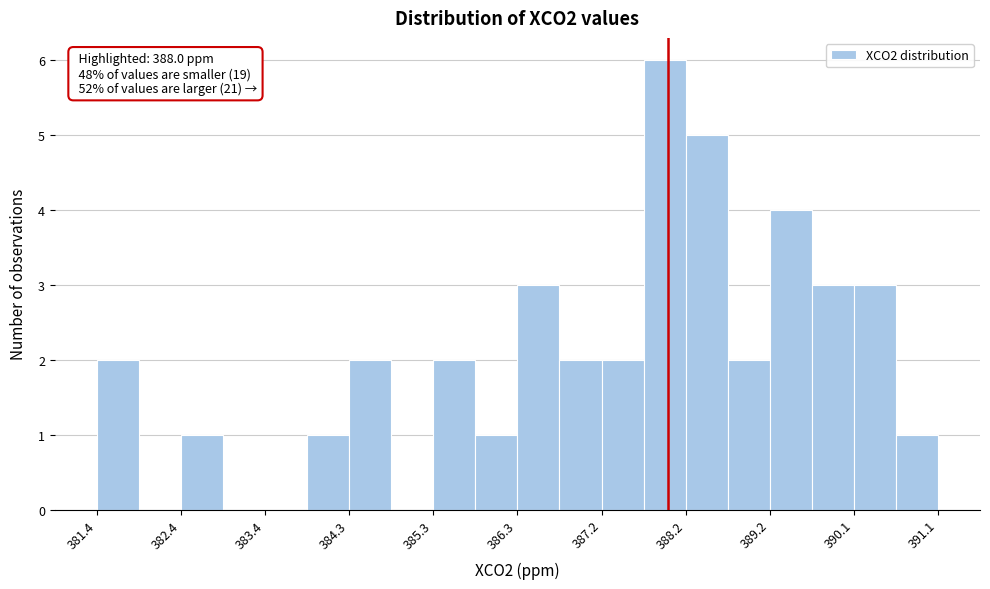

Over which range of the x-axis is the bar tallest?

387.7 to 388.2